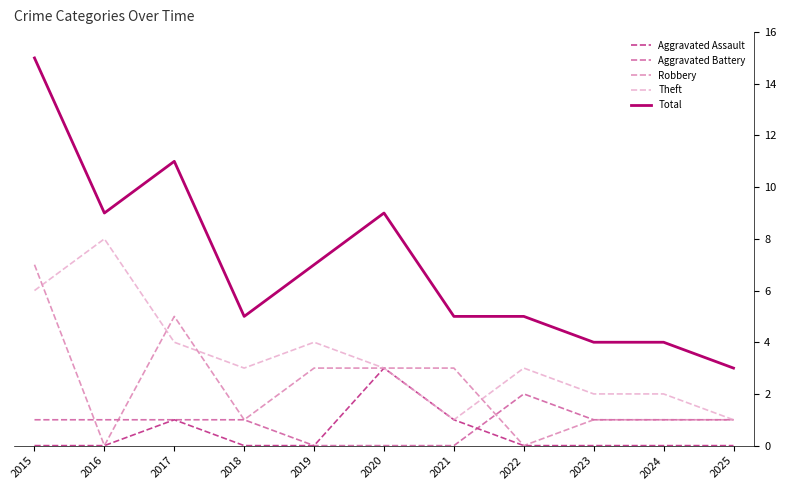

True or false: Total and Aggravated Assault cross at least once.

False